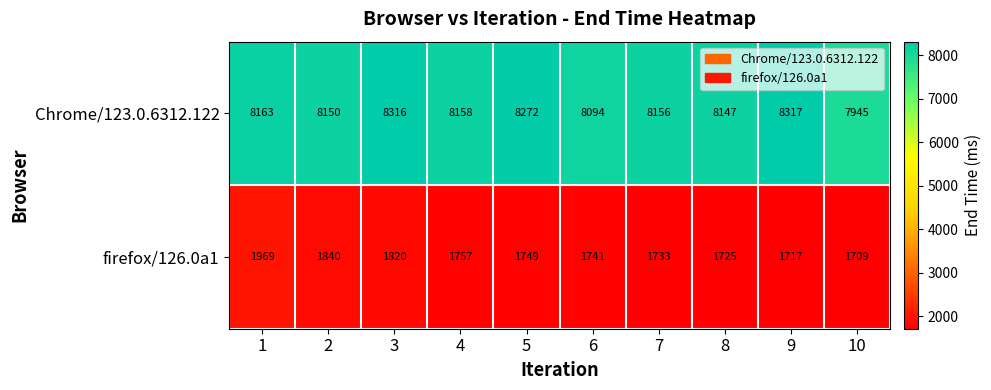

Rank the series at 5 from lowest to highest value.

firefox/126.0a1, Chrome/123.0.6312.122